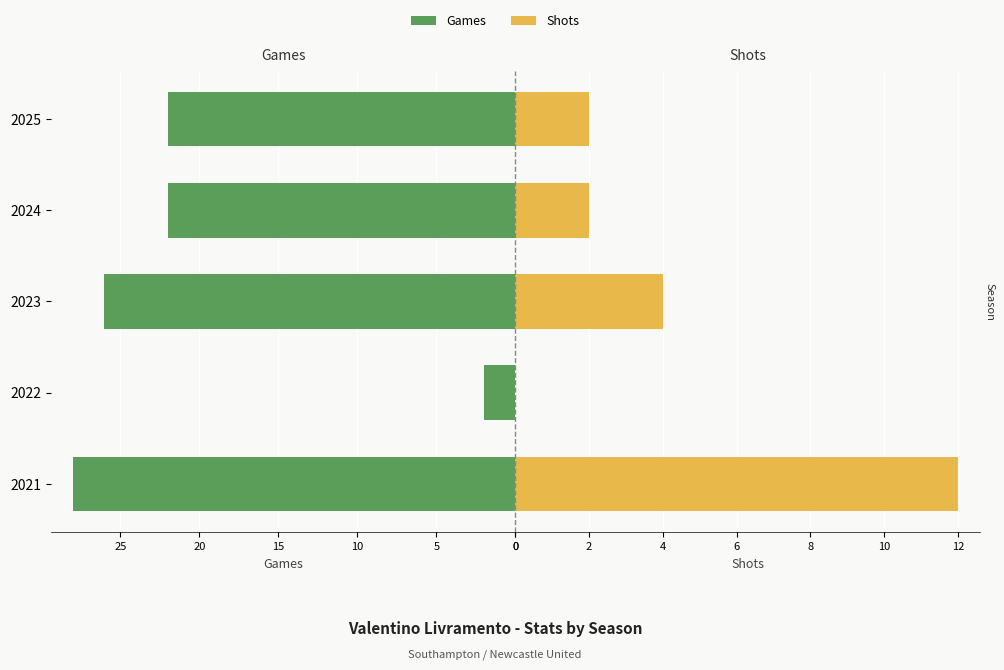

What is the average value of the Shots series?

4